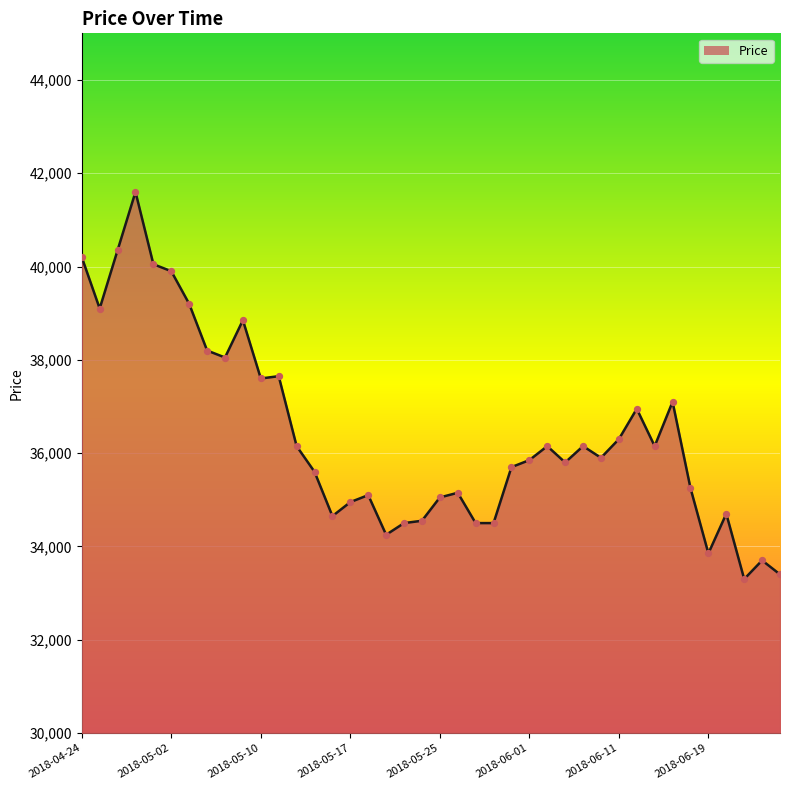

What is the smallest value displayed?

33300